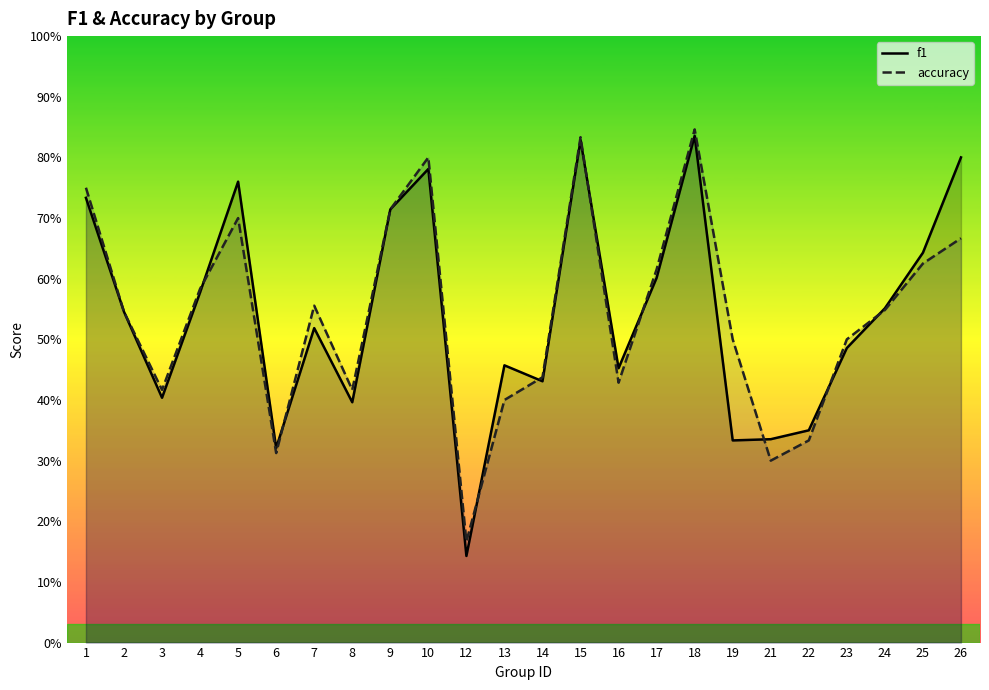

What are all the series names shown in the legend?

f1, accuracy